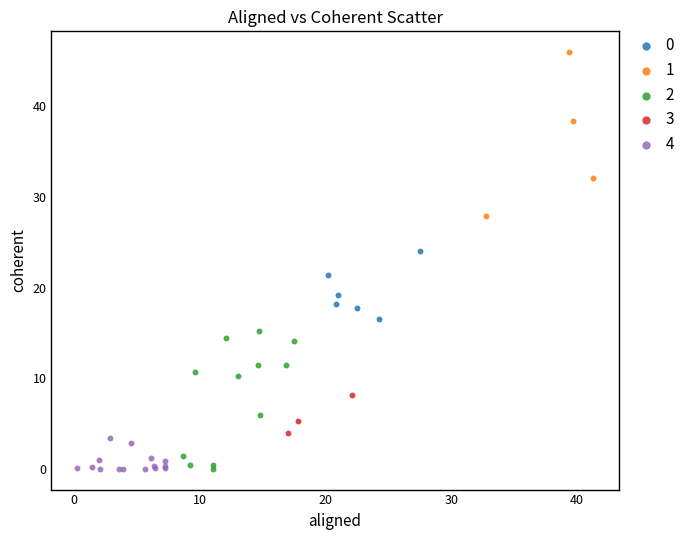

Which series reaches the maximum Y coordinate?

1